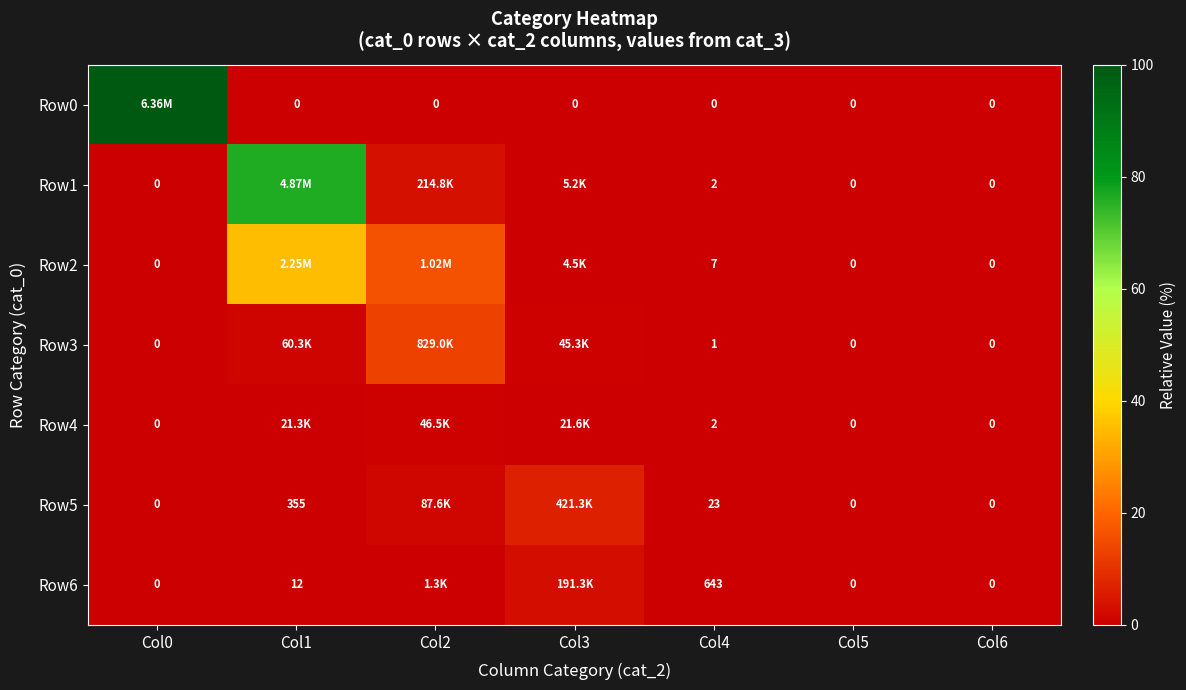

The value of Row2 at Col2 is 10.1. True or false?

False